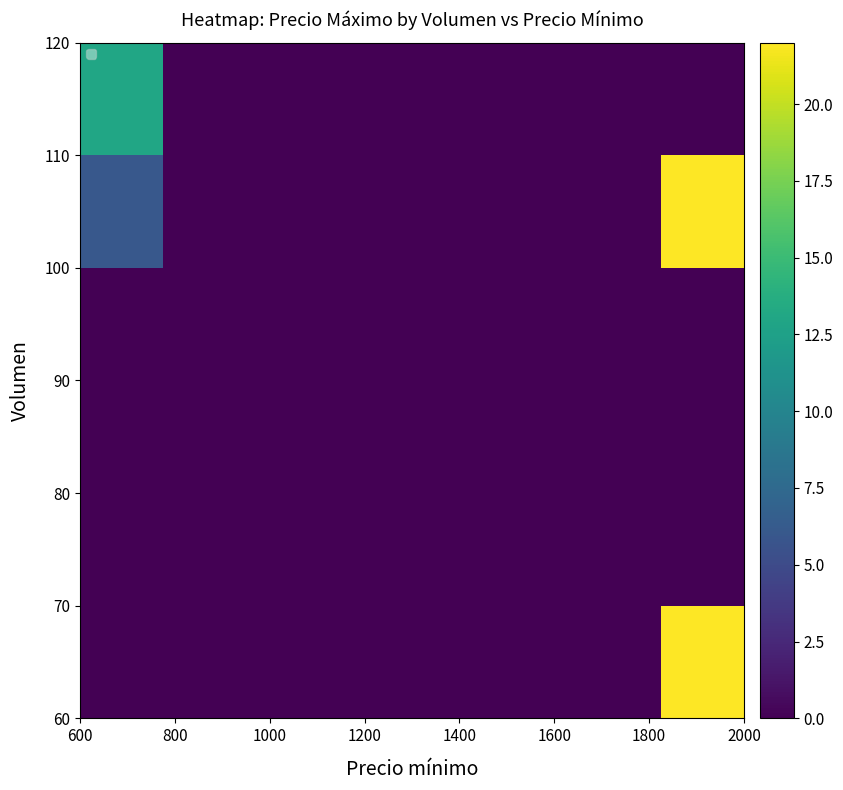

At which category is the sum across all series the highest?

2000